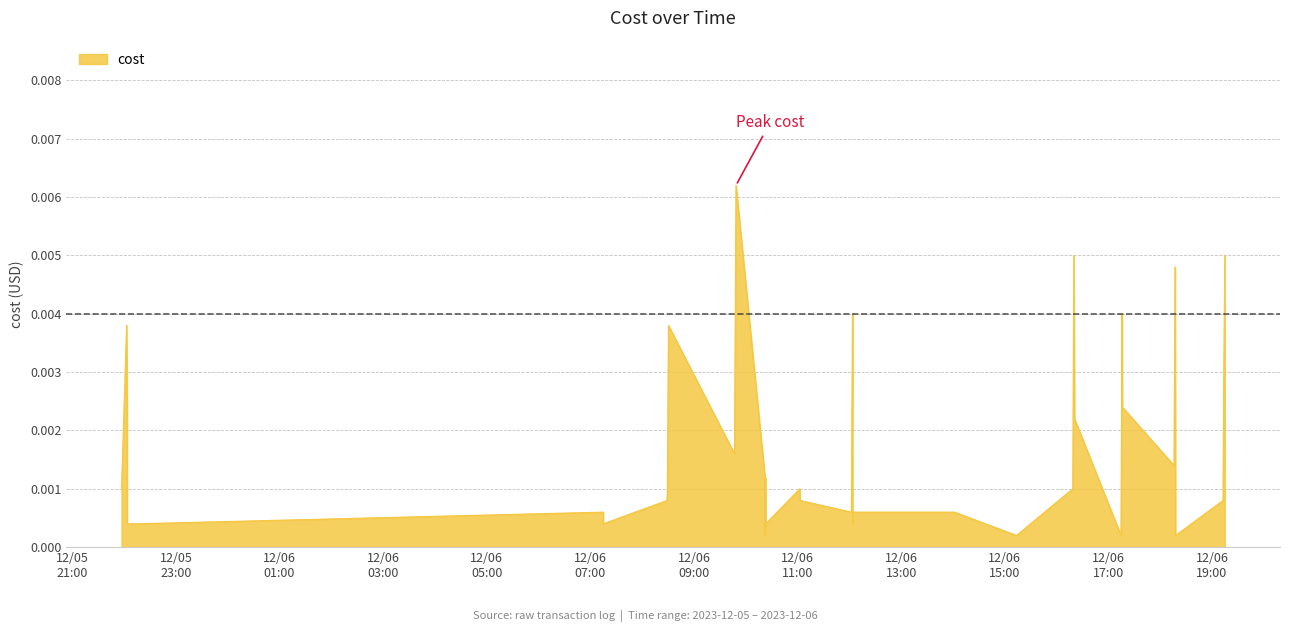

How many lines are shown in the chart?

1